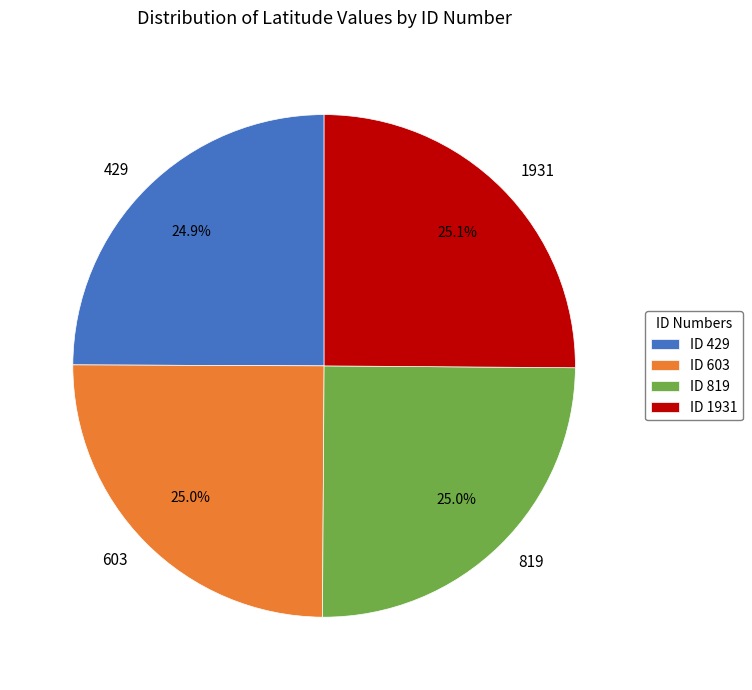

To the nearest percent, what is the combined percentage of 603 and 819?

50%